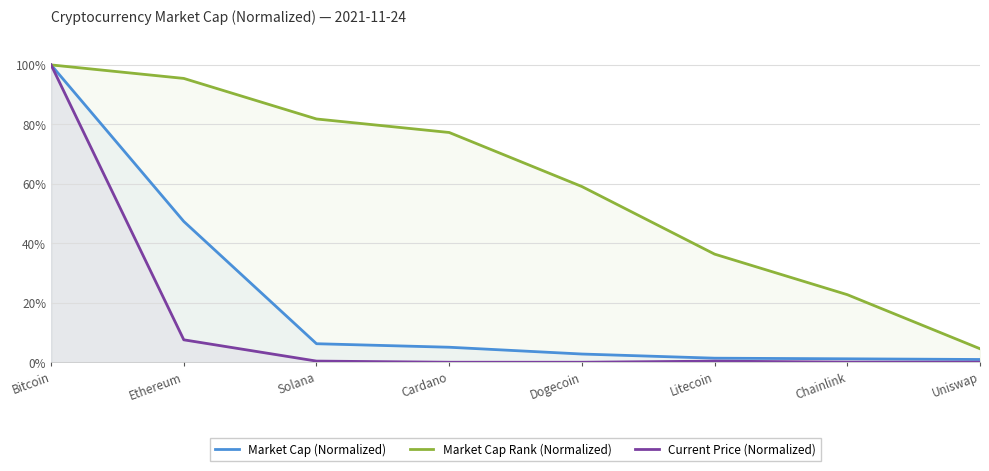

True or false: Market Cap (Normalized) has a value of 179.4 at Bitcoin.

False